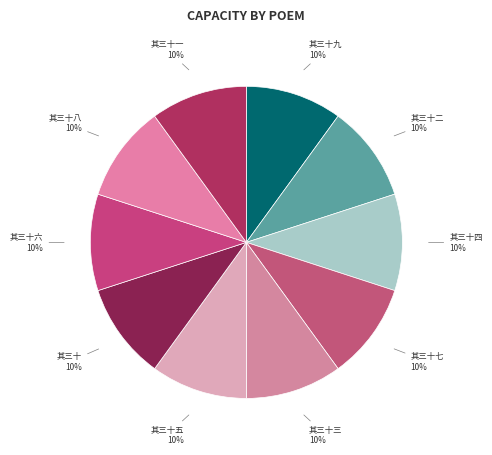

Rank the categories by value from lowest to highest.

望江南六十四阕 其三十, 望江南六十四阕 其三十一, 望江南六十四阕 其三十二, 望江南六十四阕 其三十三, 望江南六十四阕 其三十四, 望江南六十四阕 其三十五, 望江南六十四阕 其三十六, 望江南六十四阕 其三十七, 望江南六十四阕 其三十八, 望江南六十四阕 其三十九